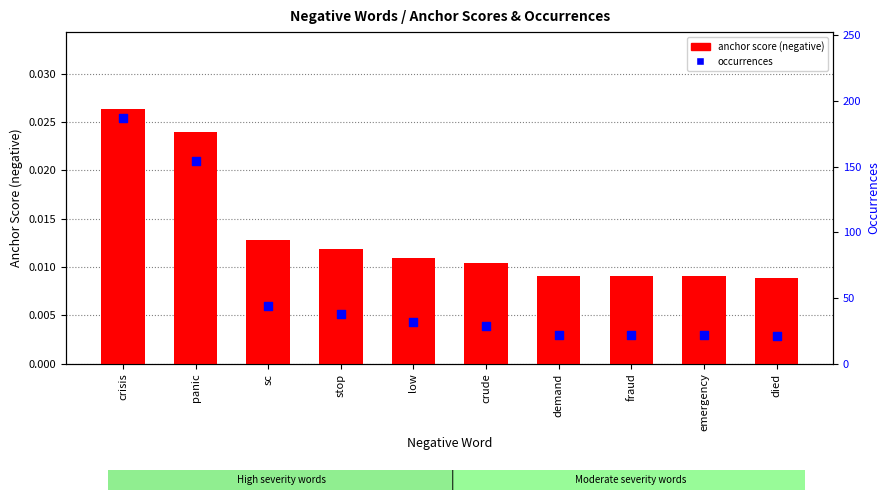

At how many categories does at least one series exceed 23?

6